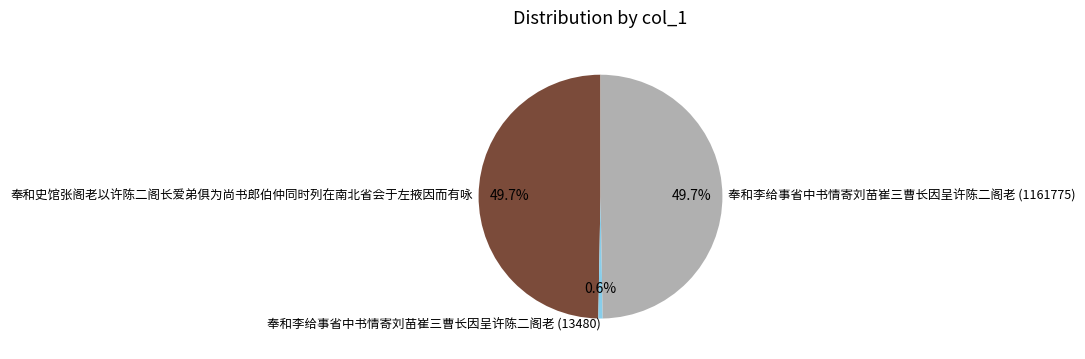

Does 奉和史馆张阁老以许陈二阁长爱弟俱为尚书郎伯仲同时列在南北省会于左掖因而有咏 represent more than half of the total?

No